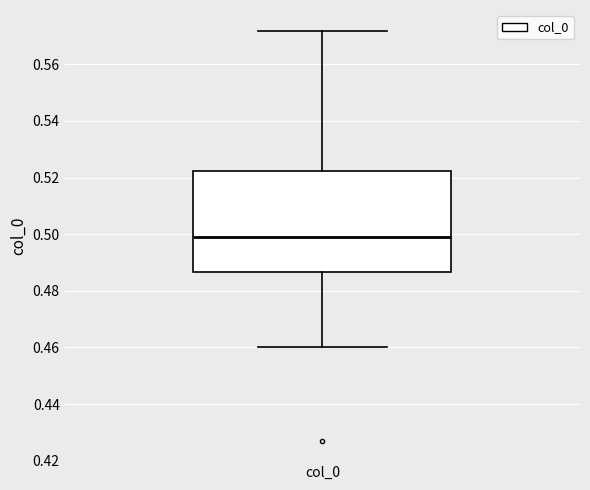

Read this box plot against the y-axis: the position of the median line, the range covered by the box, and the ends of both whiskers. The values are not printed on the chart, so give them approximately, as read against the axis.

median 0.500, box 0.486 to 0.522, whiskers 0.460 to 0.572